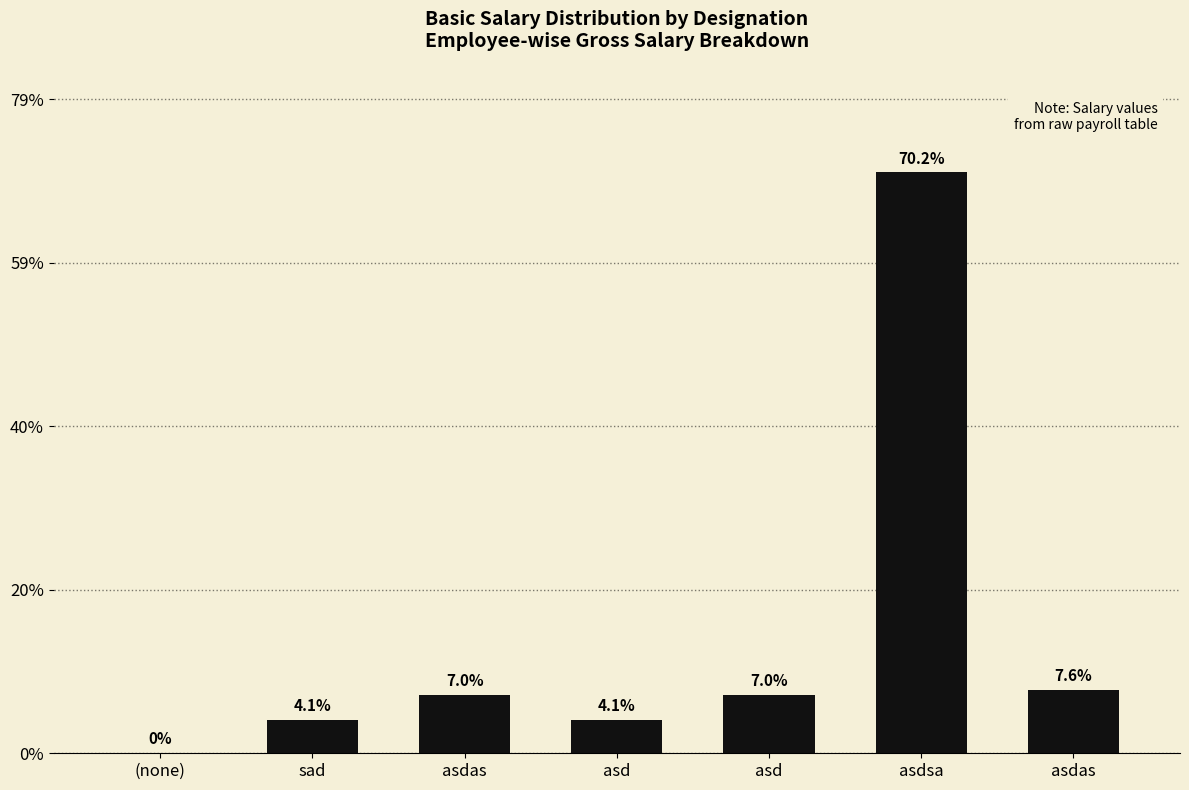

Are the bars horizontal?

No